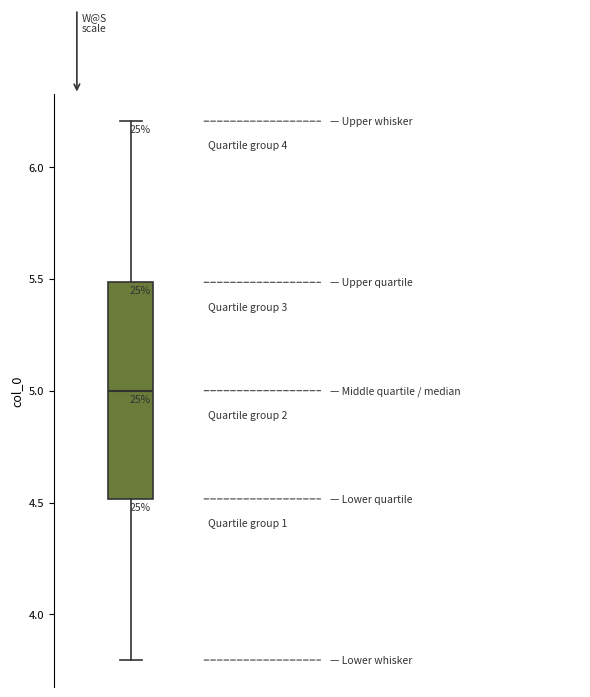

Read this box plot against the y-axis: the position of the median line, the range covered by the box, and the ends of both whiskers. The values are not printed on the chart, so give them approximately, as read against the axis.

median 5.0, box 4.5 to 5.5, whiskers 3.8 to 6.2